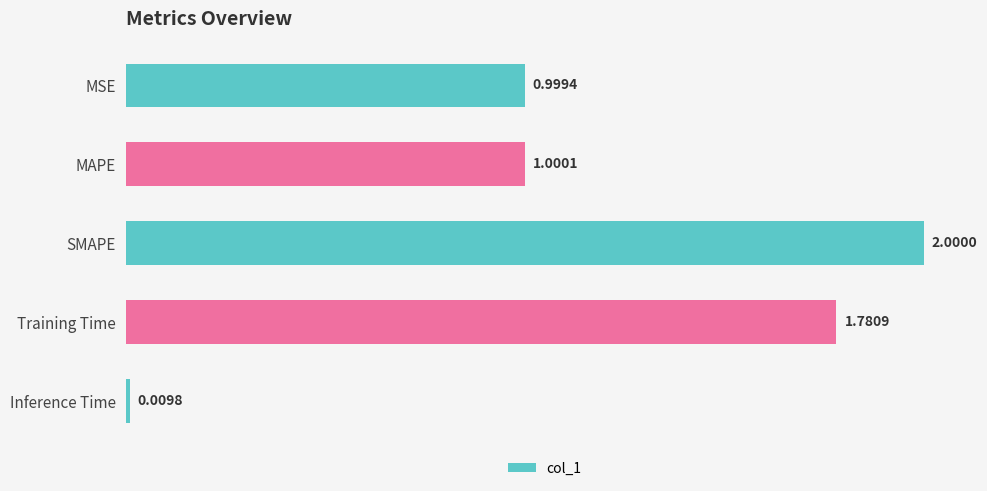

How many distinct data groups are displayed?

1